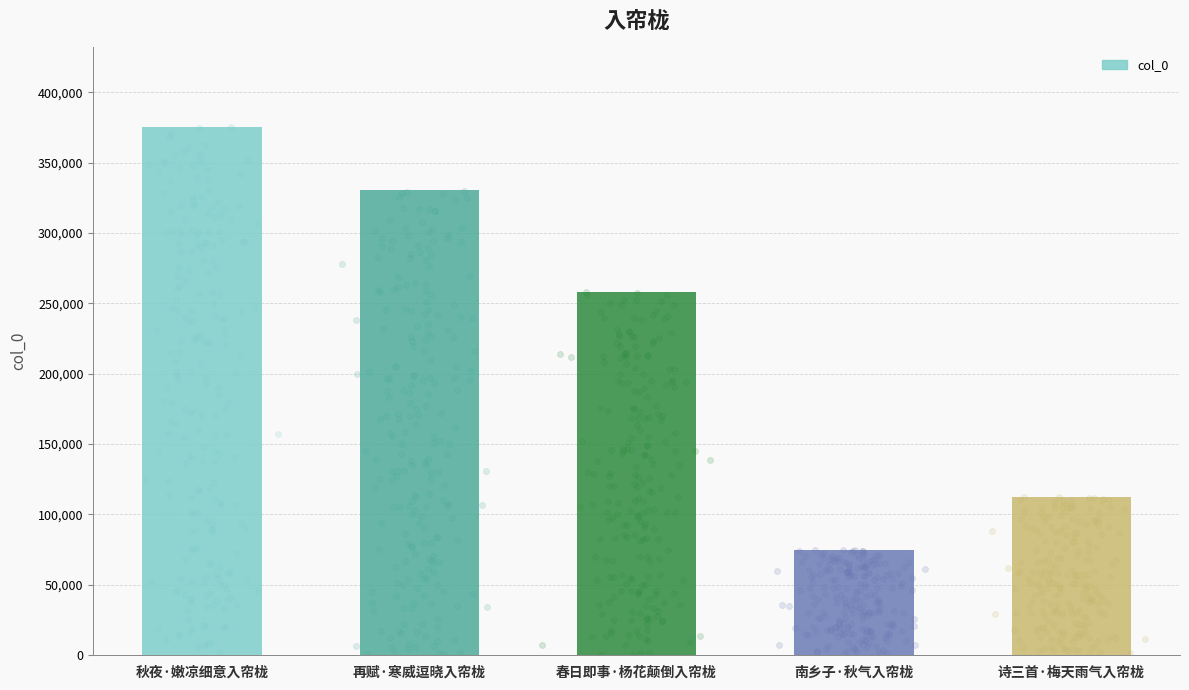

Approximately how many times larger is the value at 南乡子·秋气入帘栊 compared to 秋夜·嫩凉细意入帘栊?

0.2